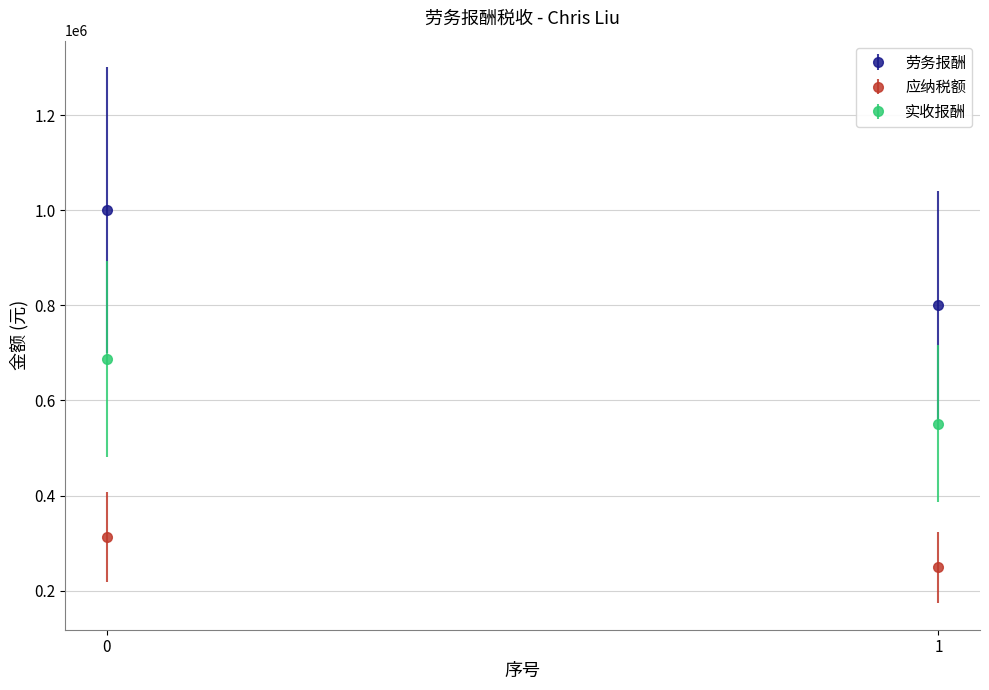

Which series changed the most between 0 and 1?

劳务报酬